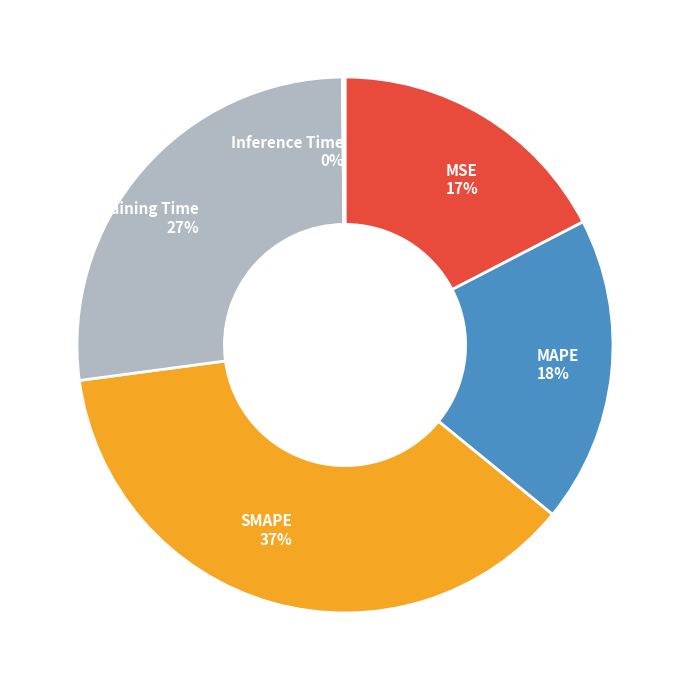

To the nearest percent, what percentage of the pie is MSE?

17%